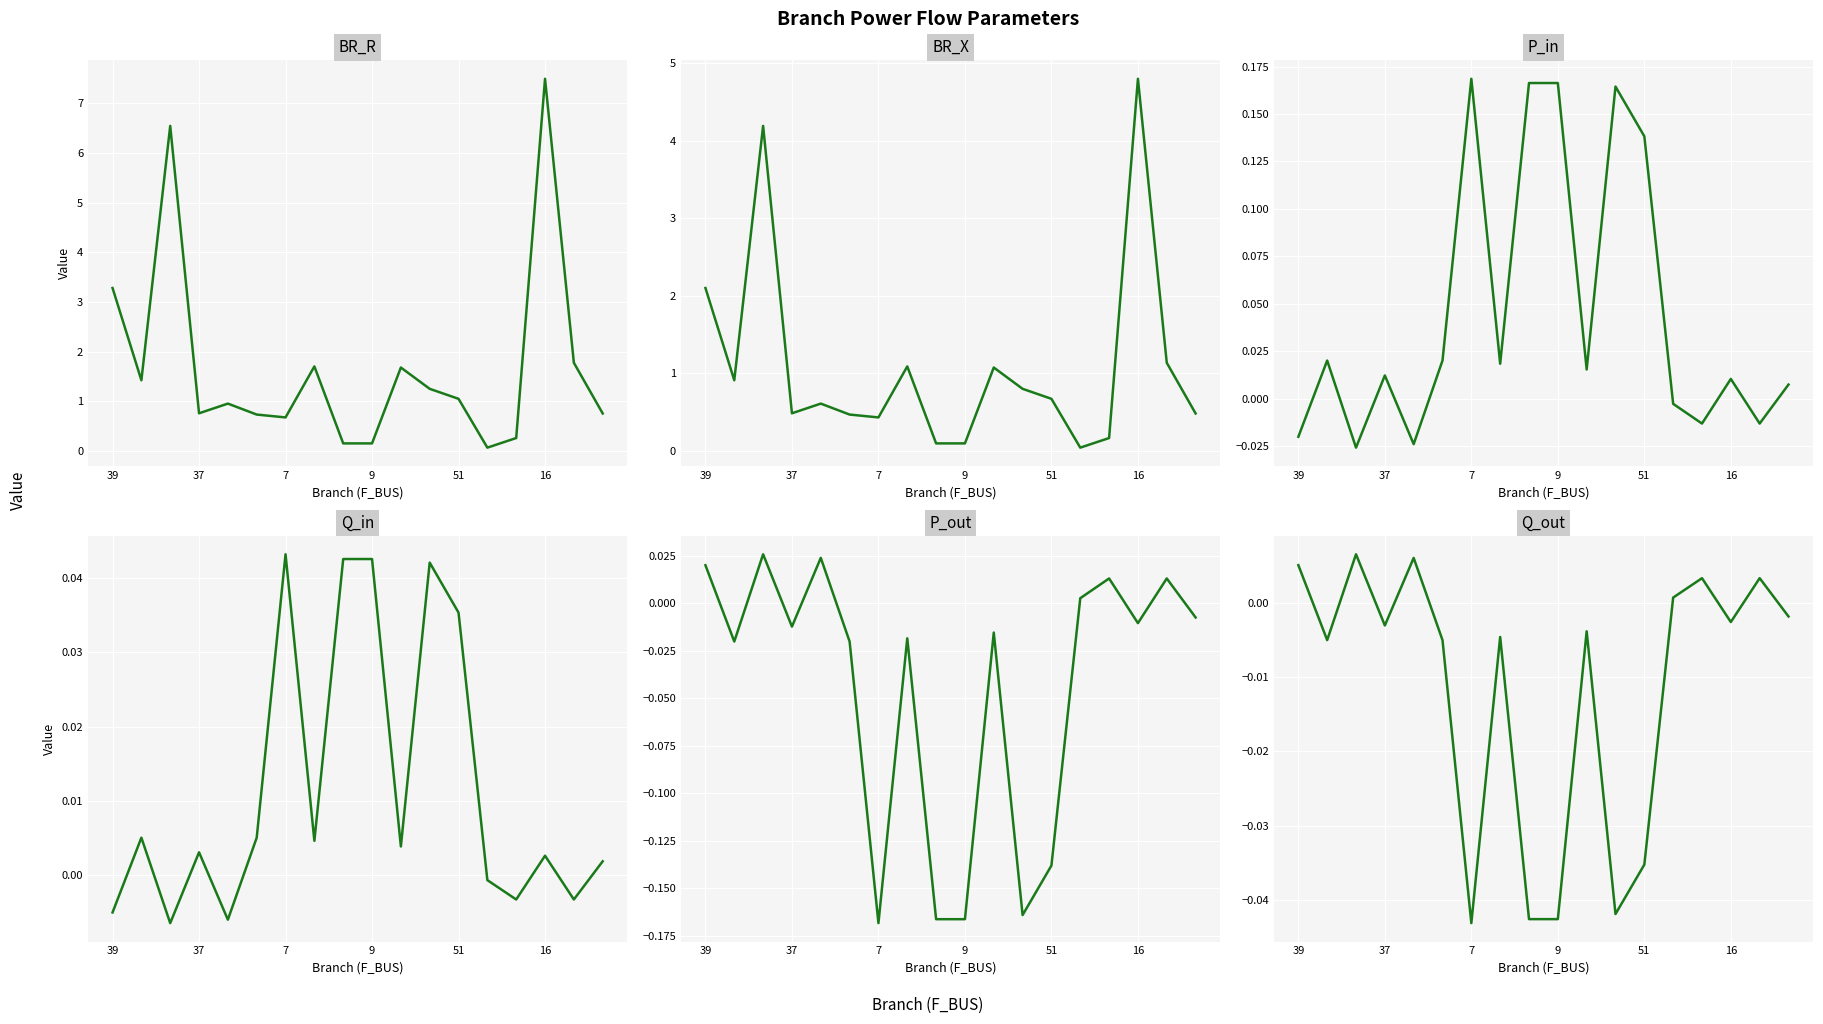

At which category is the sum across all series the highest?

16